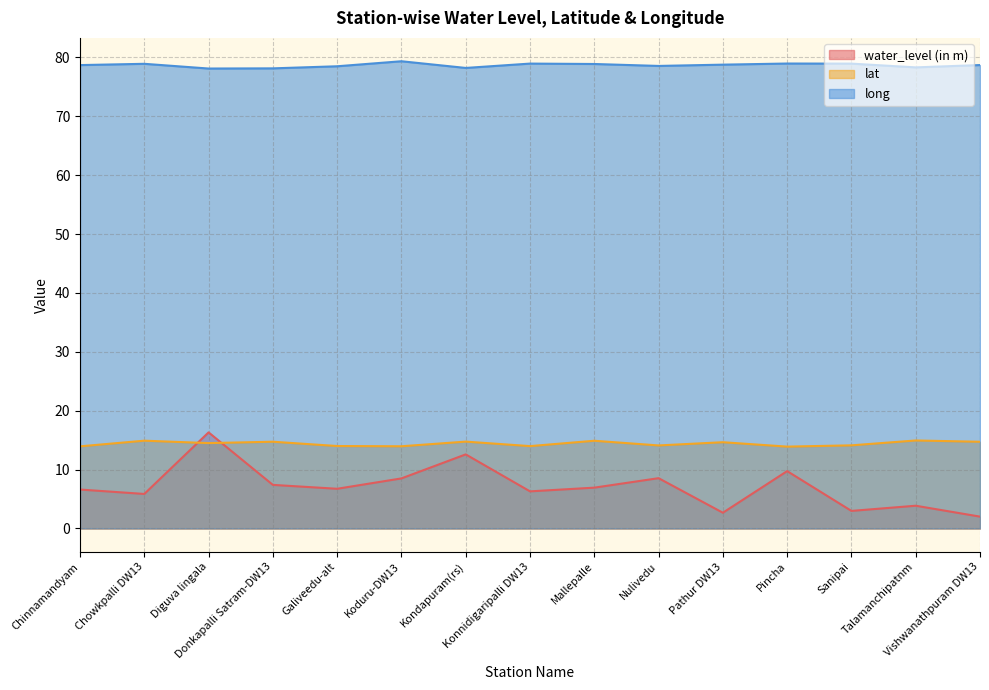

Rank the series at Pincha from highest to lowest value.

long, lat, water_level (in m)